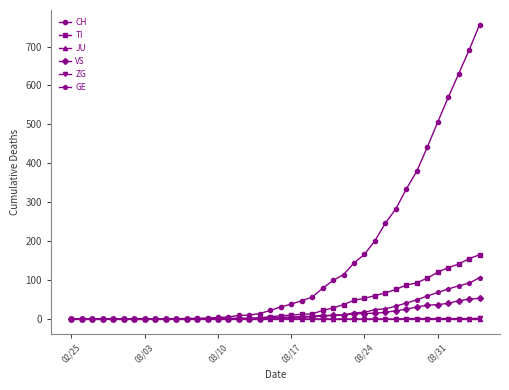

At how many categories does at least one series exceed 311?

8